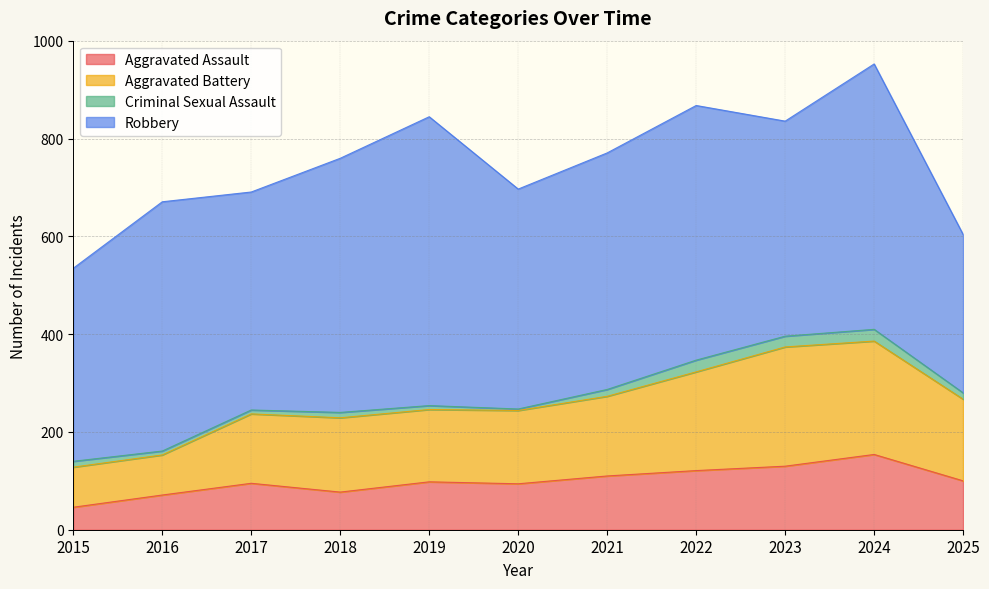

At which label does Aggravated Assault reach its peak?

2024